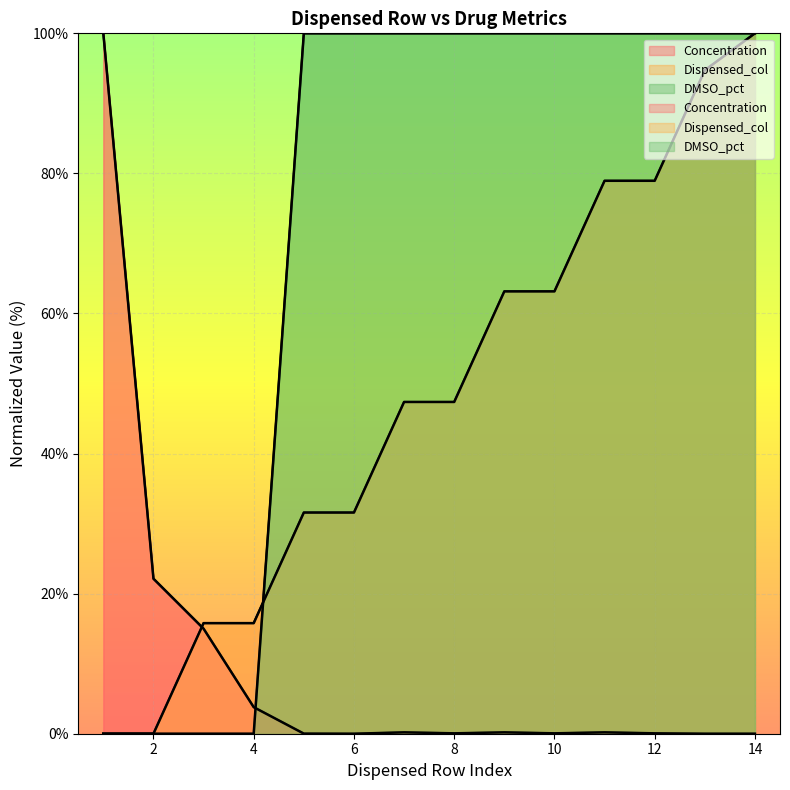

True or false: Concentration and Dispensed_col cross at least once.

True